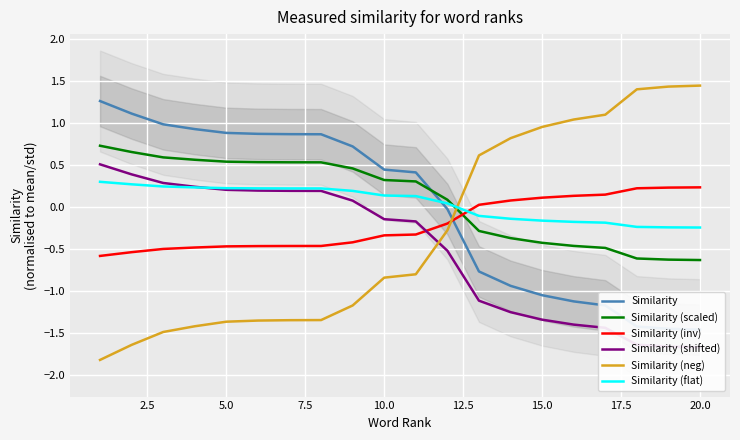

How many times do Similarity (shifted) and Similarity (flat) cross each other?

1